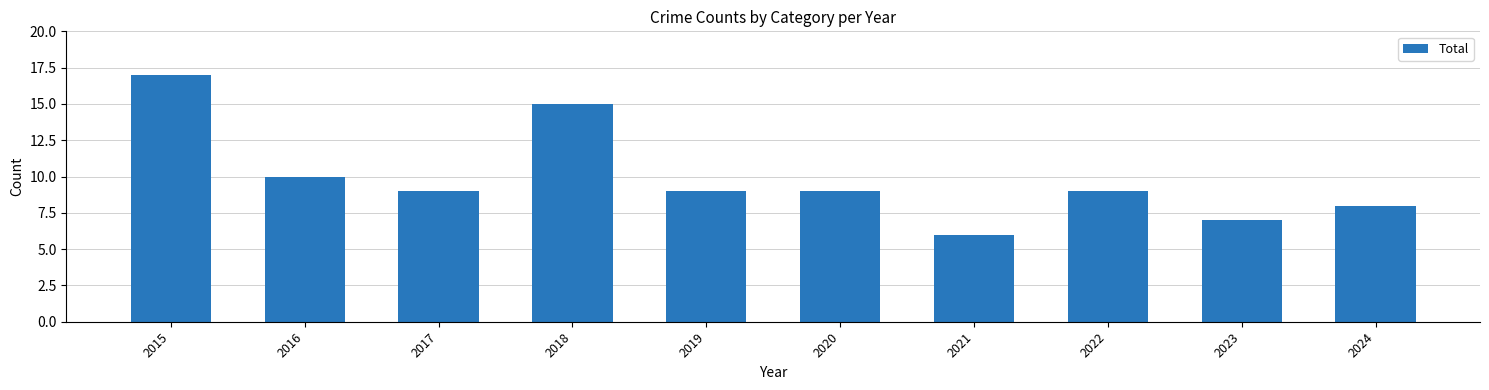

How many bars are there in total?

10